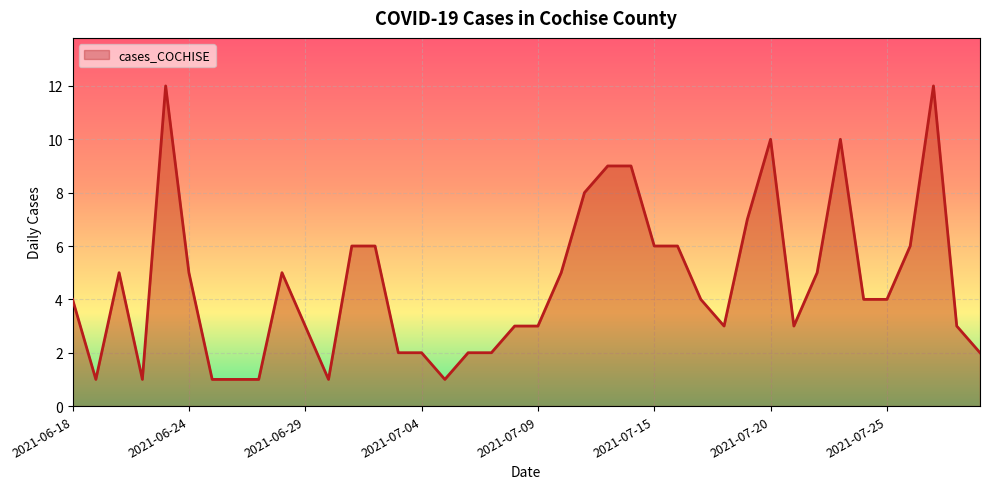

What is the smallest value displayed?

1